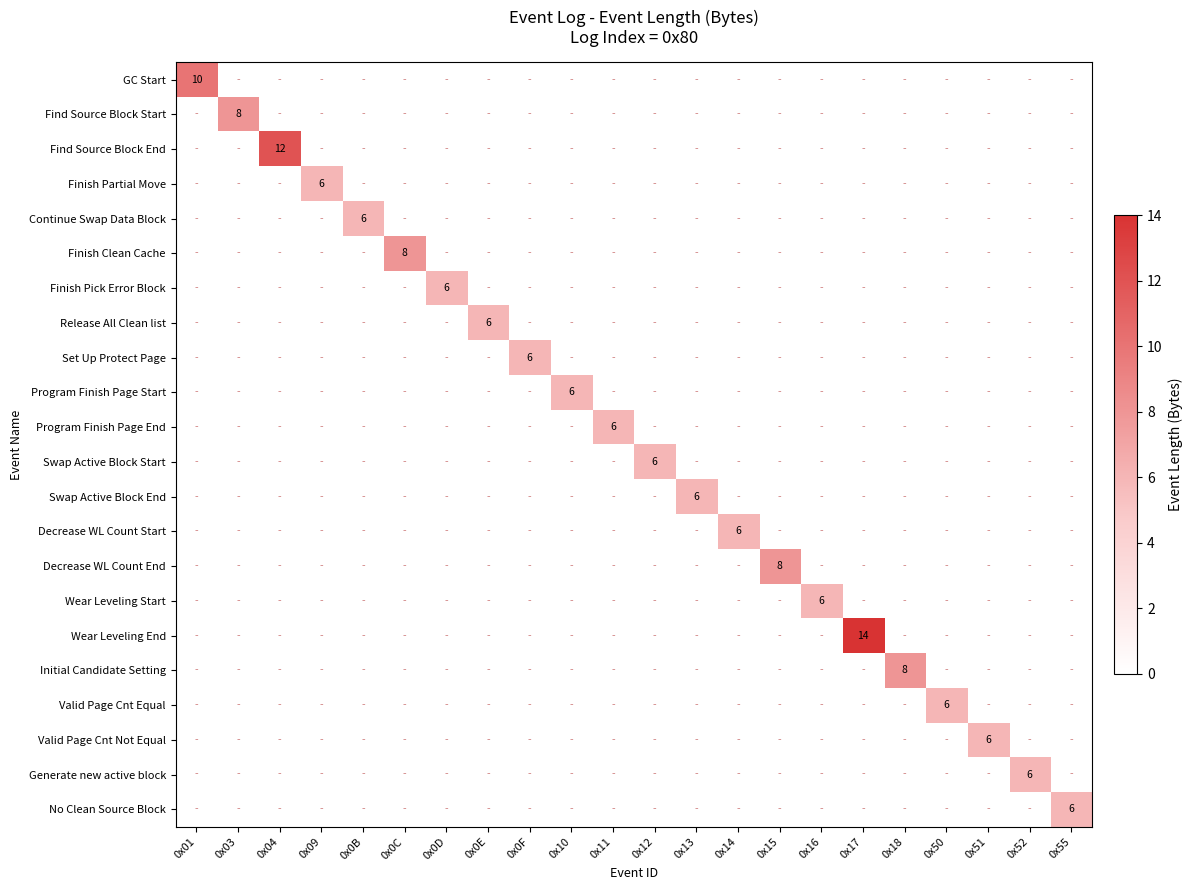

The value of GC Start at 0x01 is 10. True or false?

True